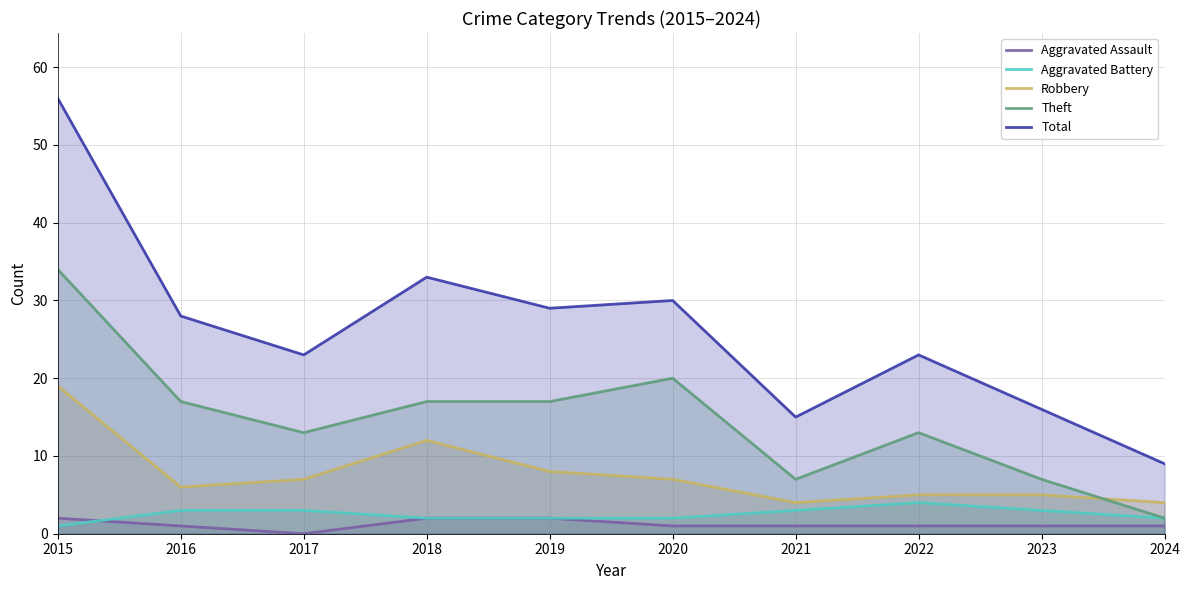

Which series changed the most between 2016 and 2020?

Theft